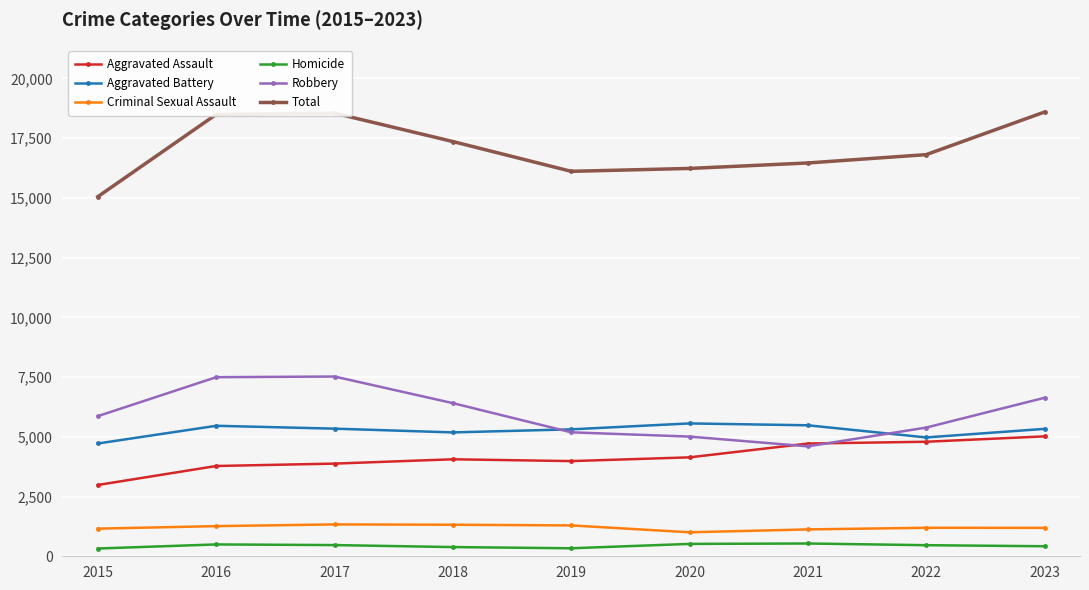

Rank the series at 2016 from lowest to highest value.

Homicide, Criminal Sexual Assault, Aggravated Assault, Aggravated Battery, Robbery, Total